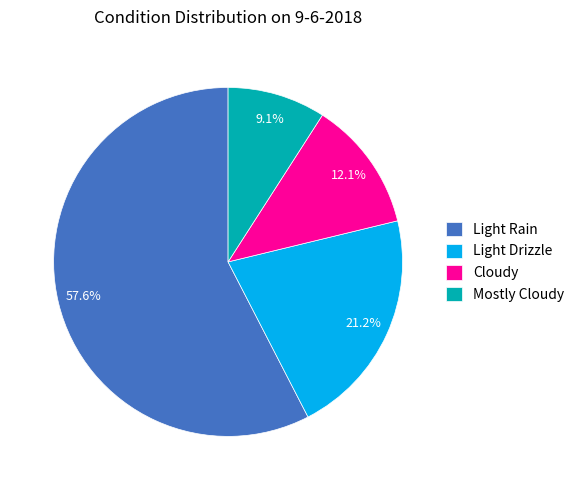

Does Light Drizzle account for over 50% of the chart?

No